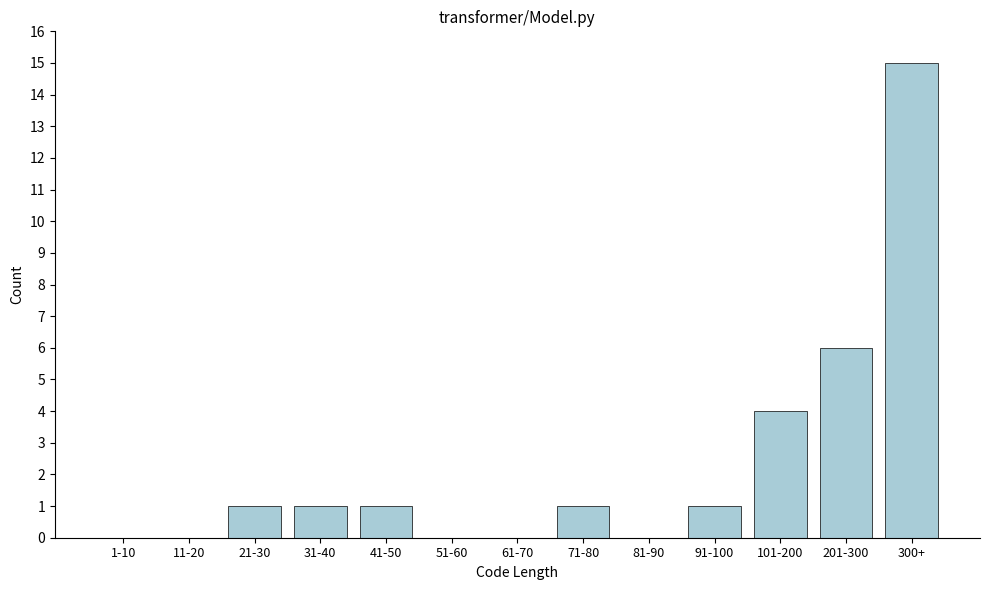

Reading right to left, list all the values displayed in this chart.

300+=15	201-300=6	101-200=4	91-100=1	81-90=0	71-80=1	61-70=0	51-60=0	41-50=1	31-40=1	21-30=1	11-20=0	1-10=0